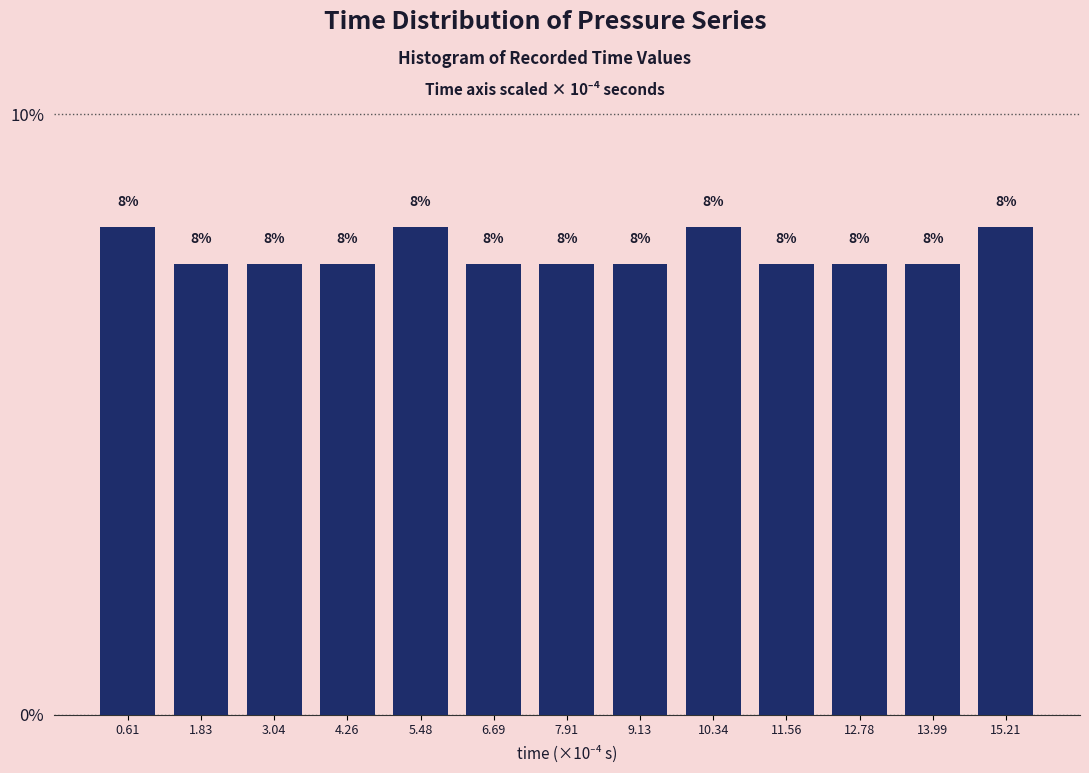

Are the bars horizontal?

No